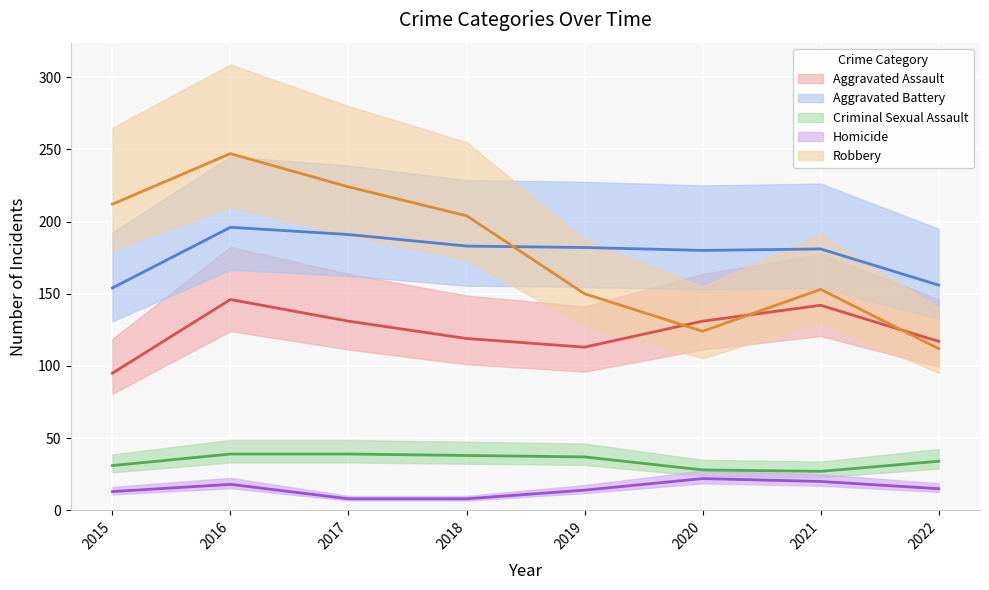

How many values in the Aggravated Assault series exceed 131?

2